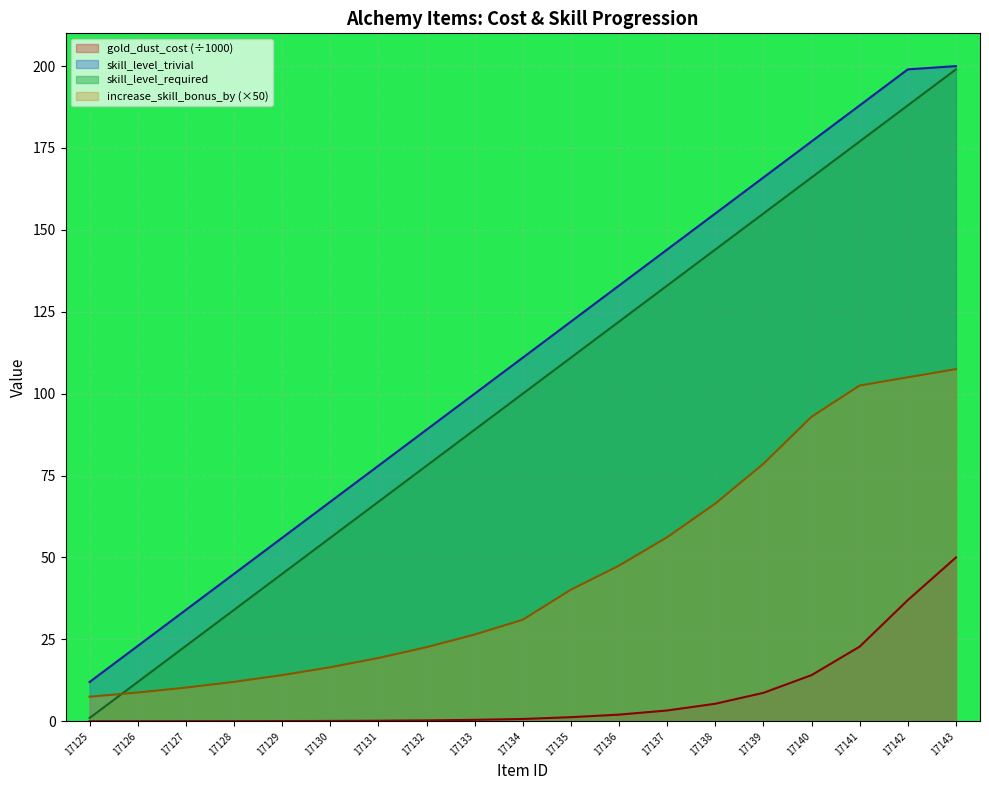

At which label does gold_dust_cost reach its peak?

17143